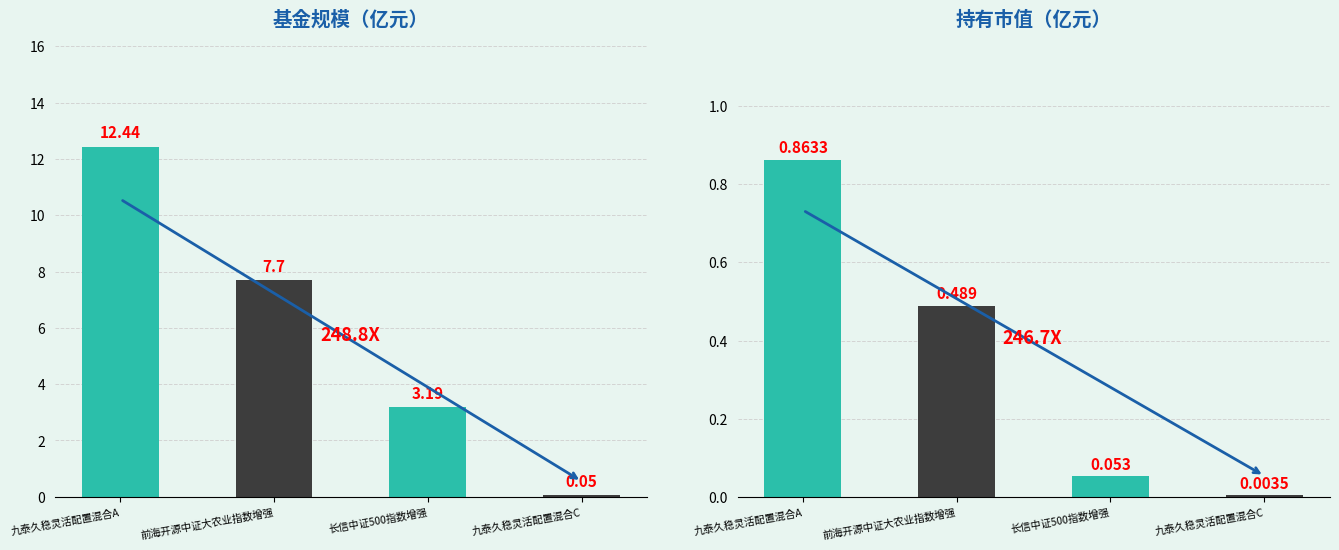

How many values in the 基金规模 series are below 7?

2